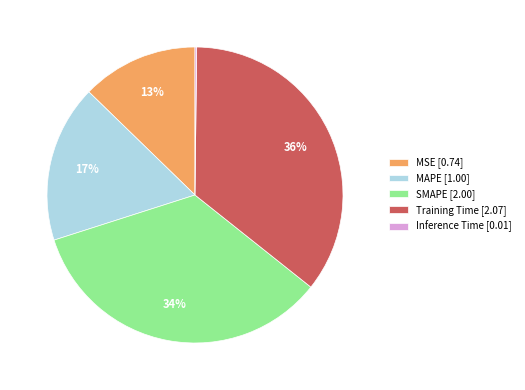

Is there a majority slice in this chart?

No